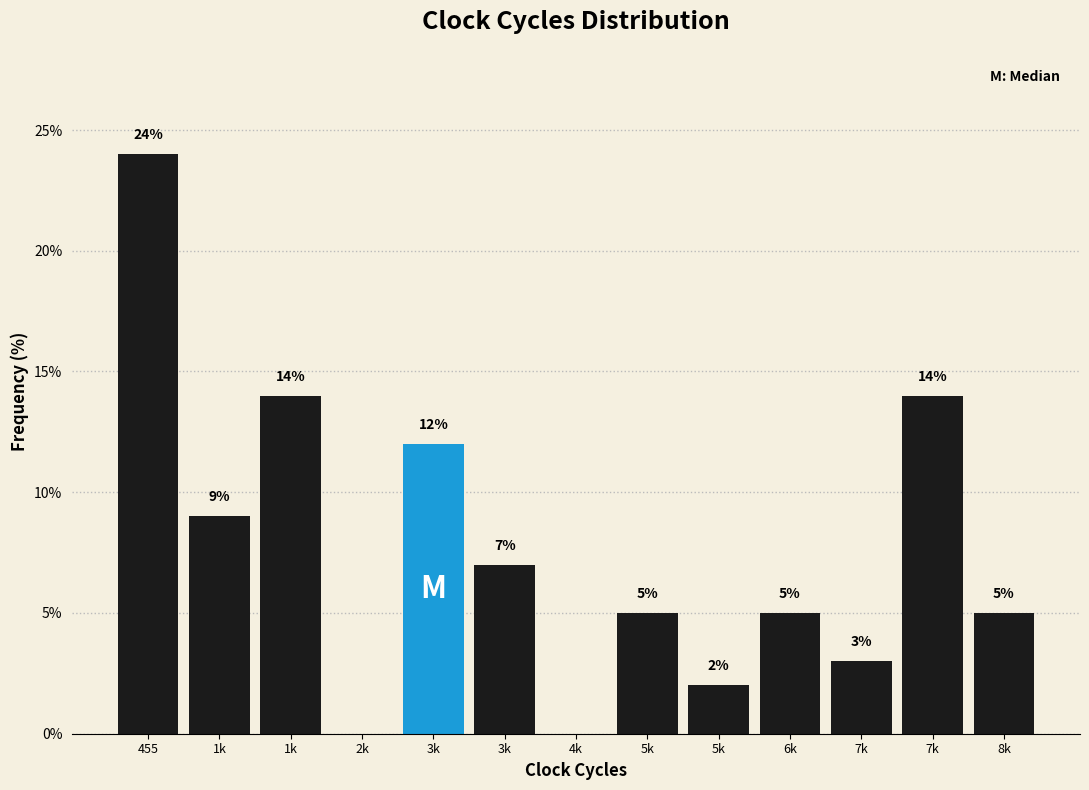

Are the bars horizontal?

No